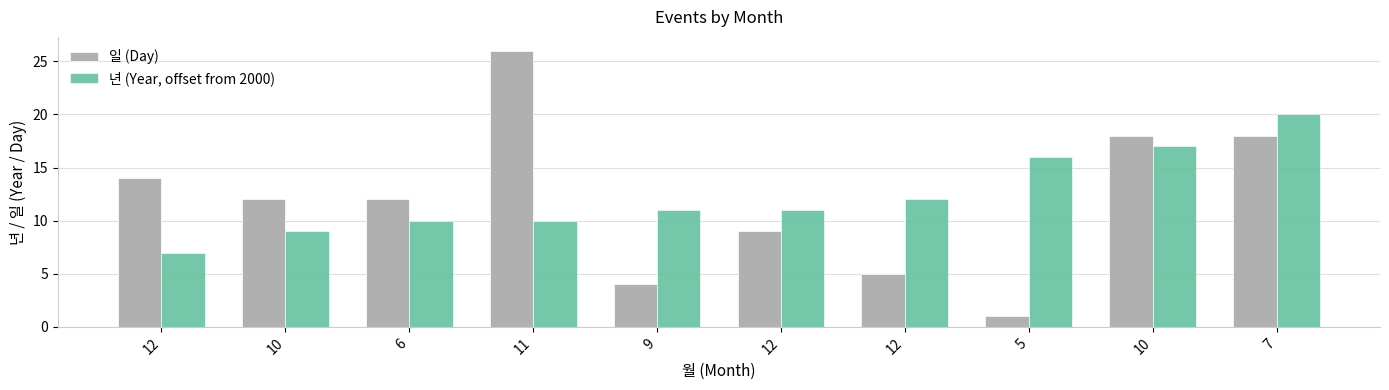

Reading left to right, what are all the values shown in this chart?

일 (Day): 14	12	12	26	4	9	5	1	18	18
년 (Year, offset from 2000): 7	9	10	10	11	11	12	16	17	20